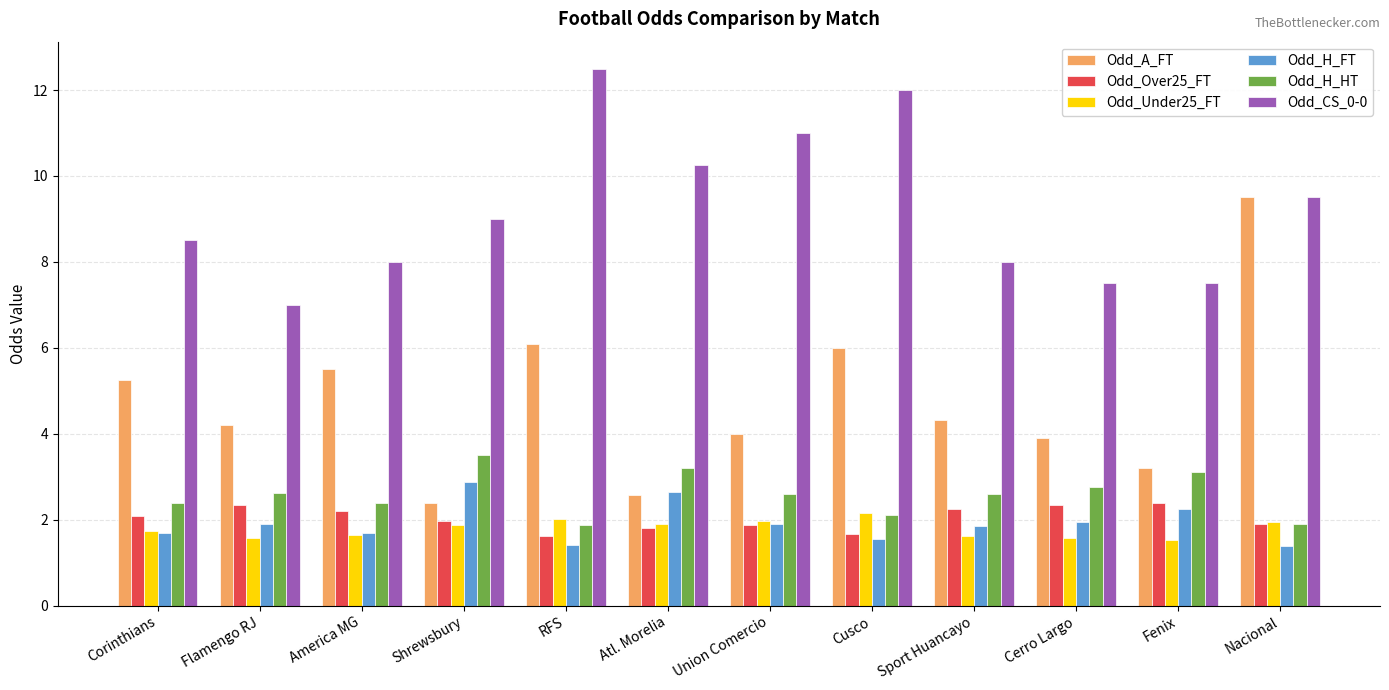

Are the bars horizontal?

No